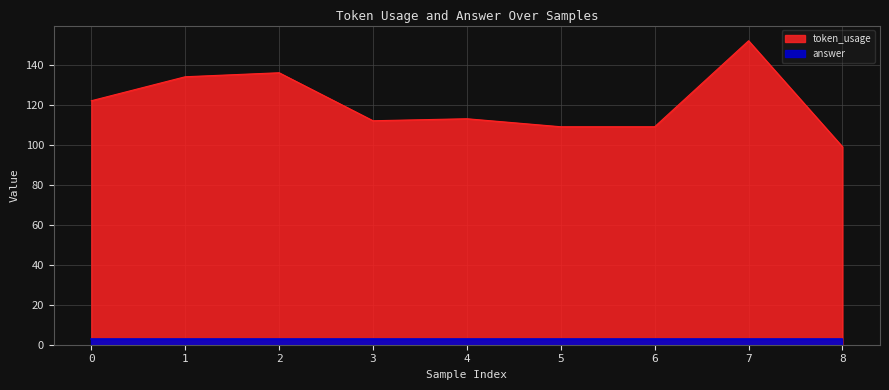

How many values exceed 113?

4